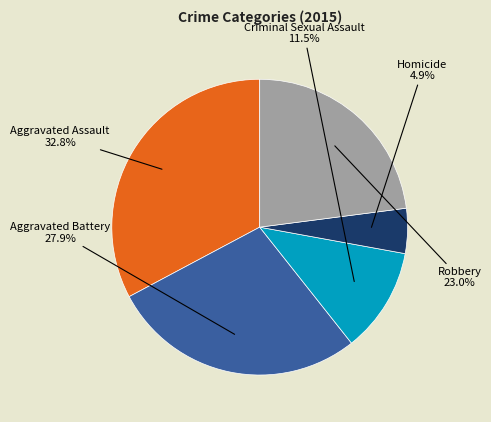

Does any single category account for the majority?

No